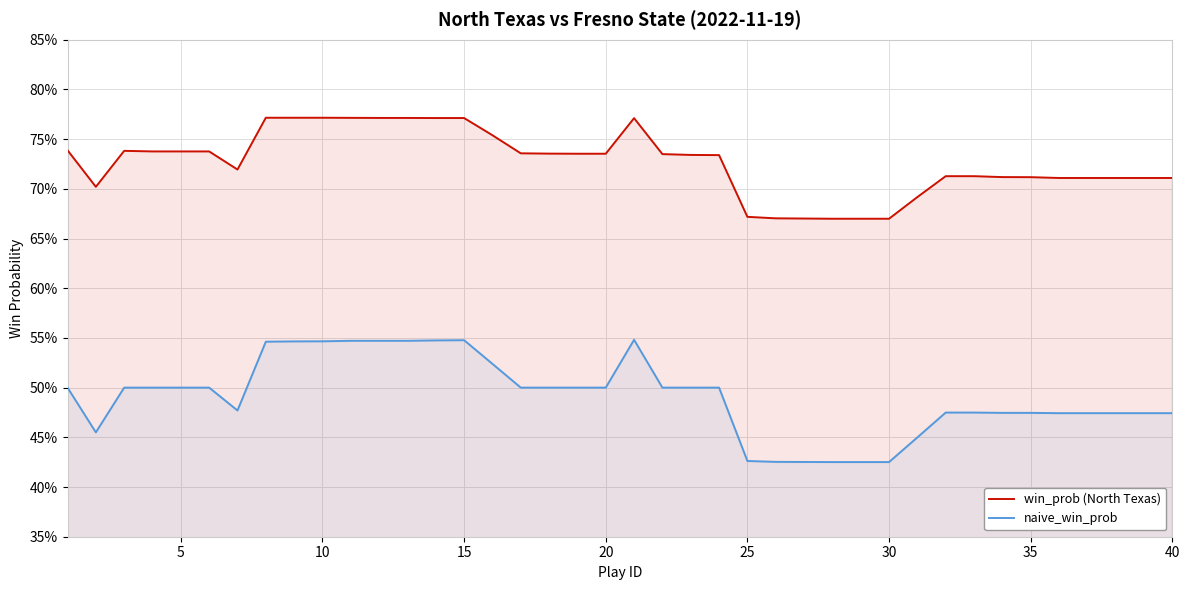

In naive_win_prob, how many points are lower than both neighbors (excluding endpoints)?

2